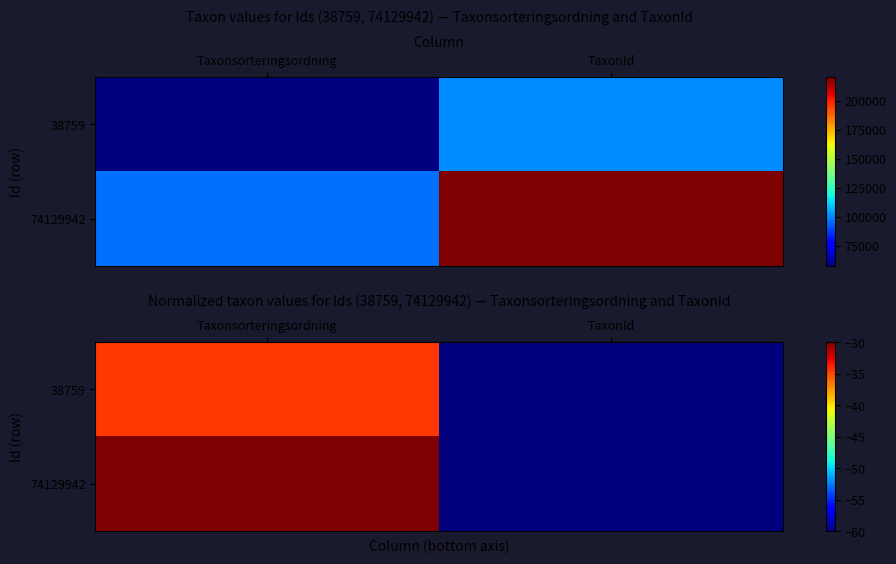

What is the sum of all 38759 values?

-94.5